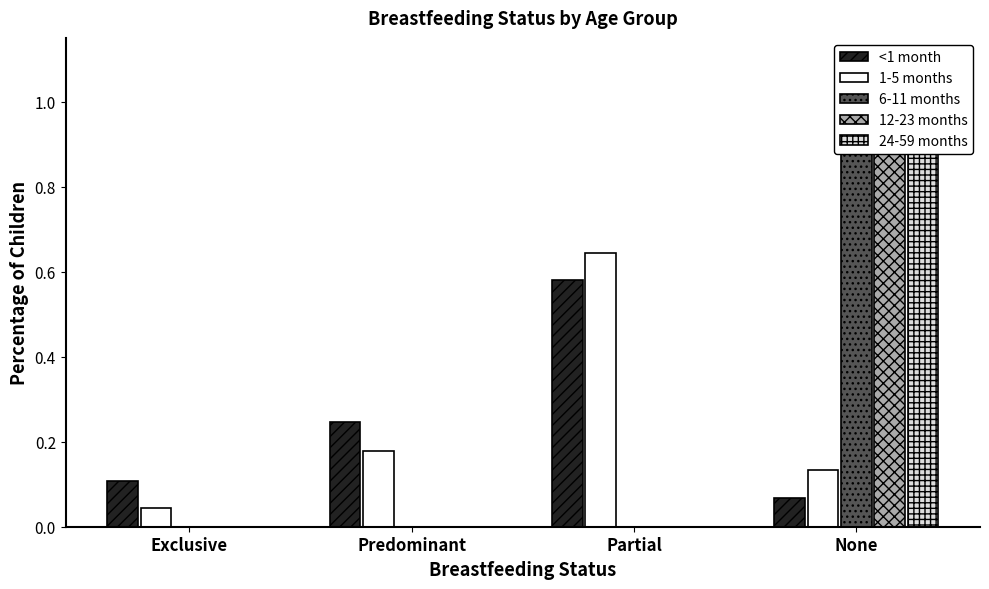

What is the label of the 3rd bar from the right?

Predominant